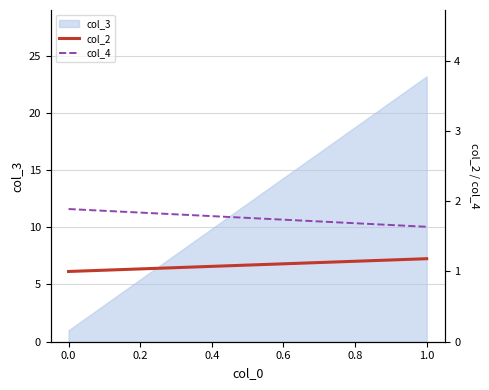

At how many categories does at least one series exceed 1?

2